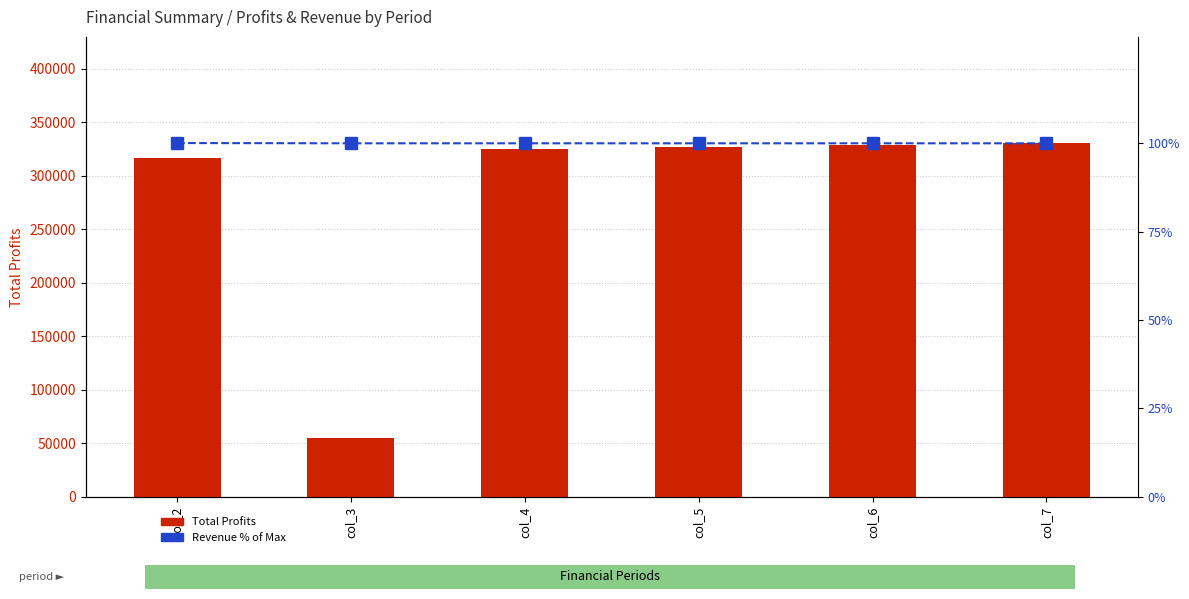

What is the sum of all Total Profits values?

1683875.4